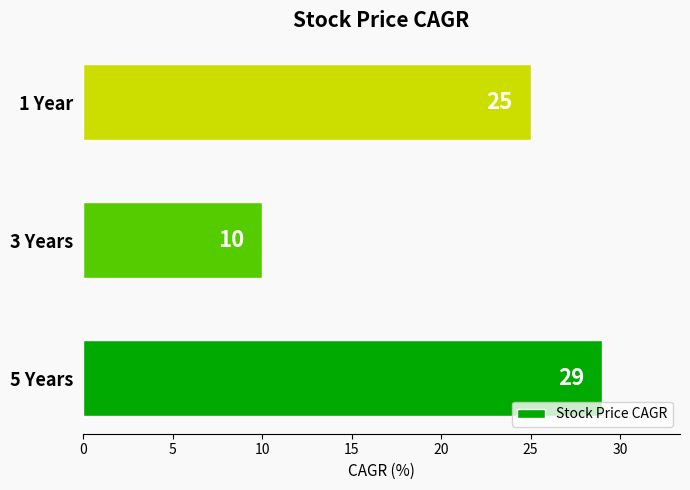

Does the chart contain any negative values?

No